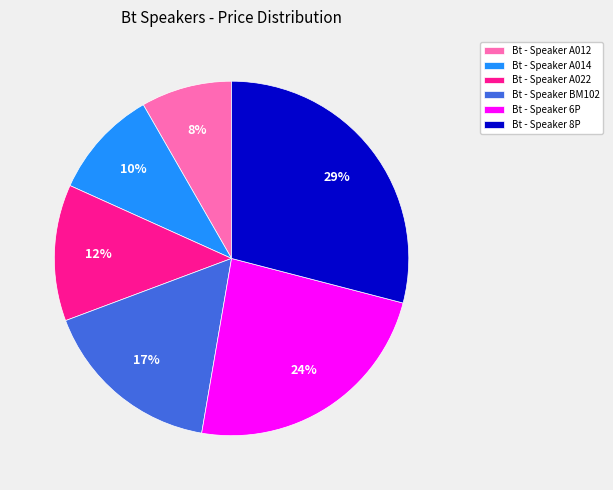

To the nearest percent, what is the average slice percentage?

17%